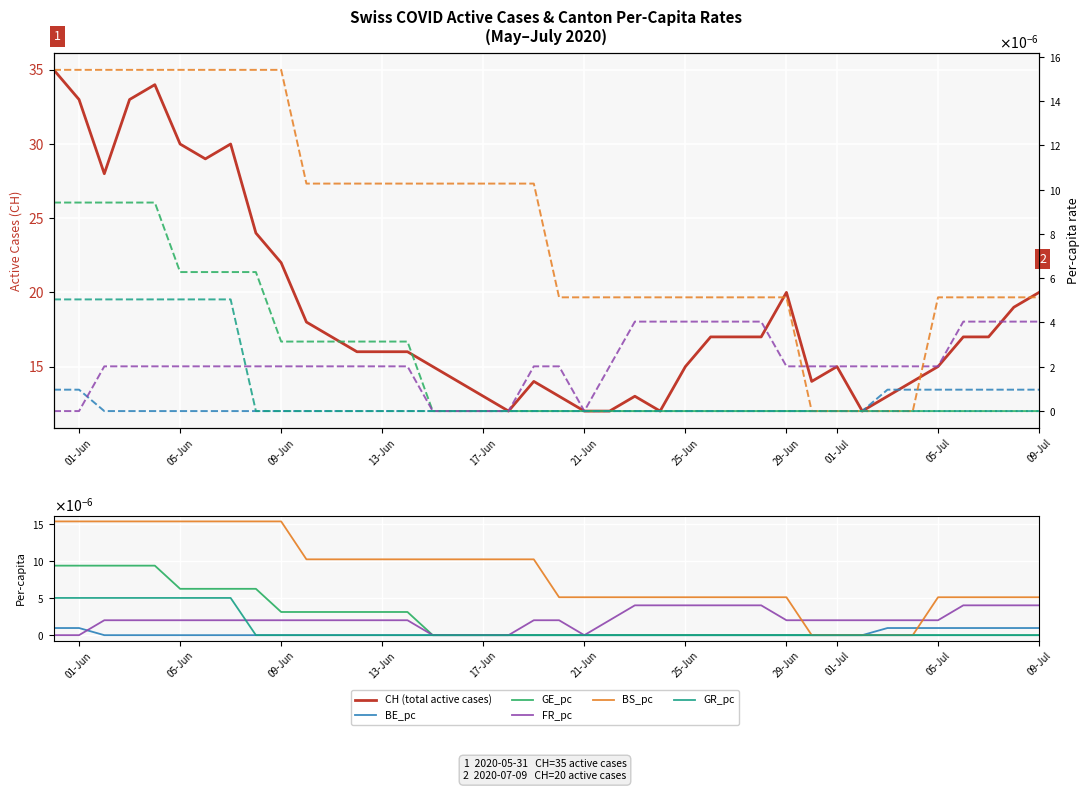

True or false: BS_pc and GR_pc cross at least once.

False